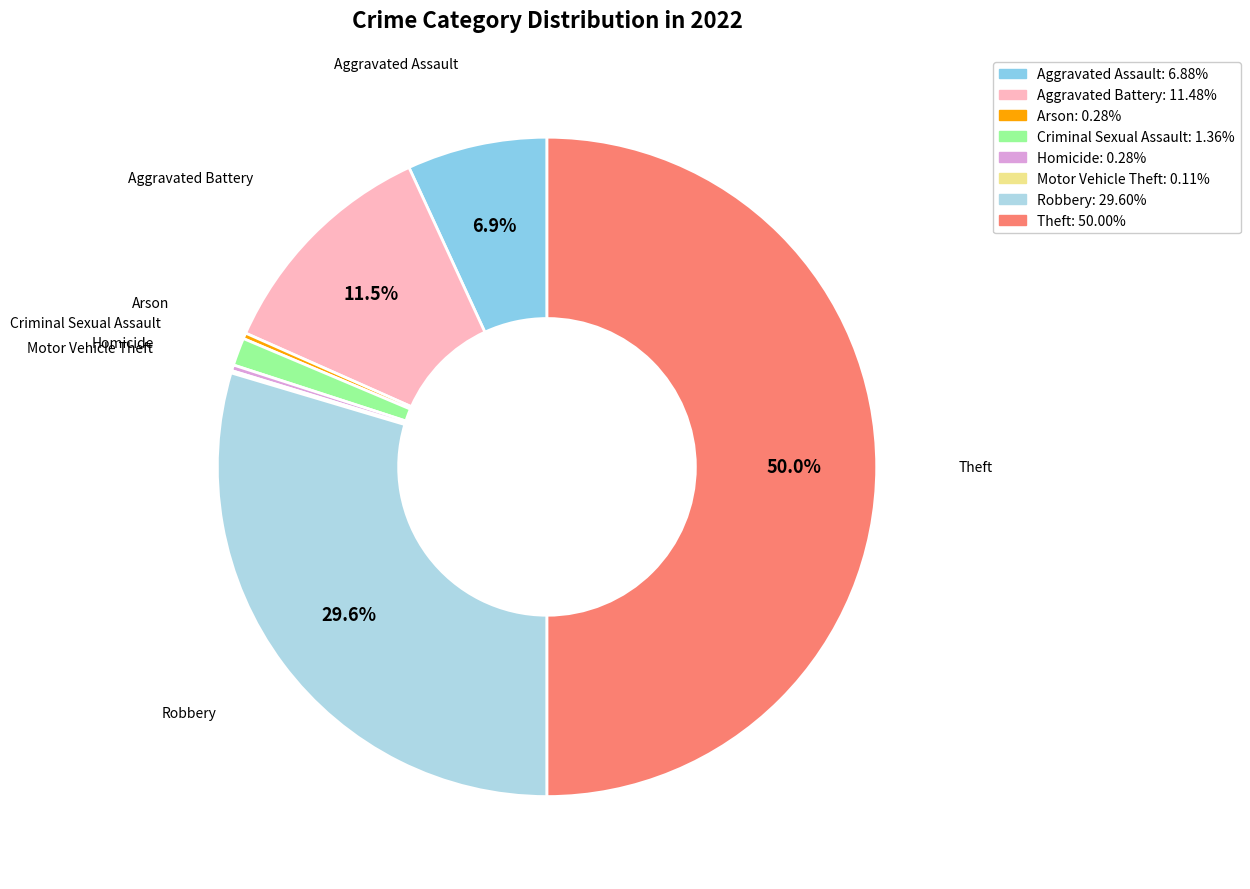

To the nearest percent, what is the combined percentage of Robbery and Homicide?

30%